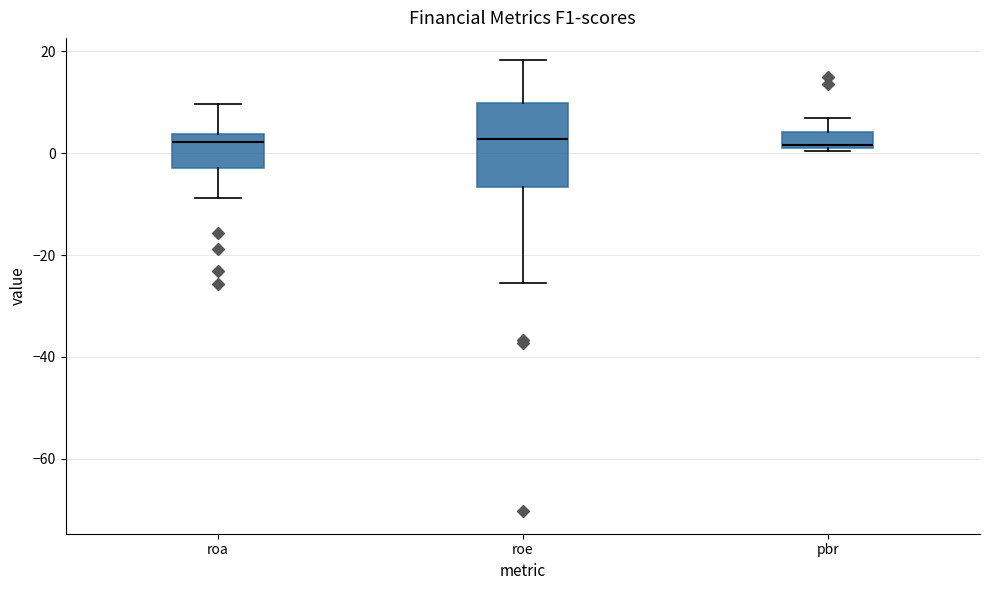

Which box is the tallest, from its lower edge to its upper edge?

roe